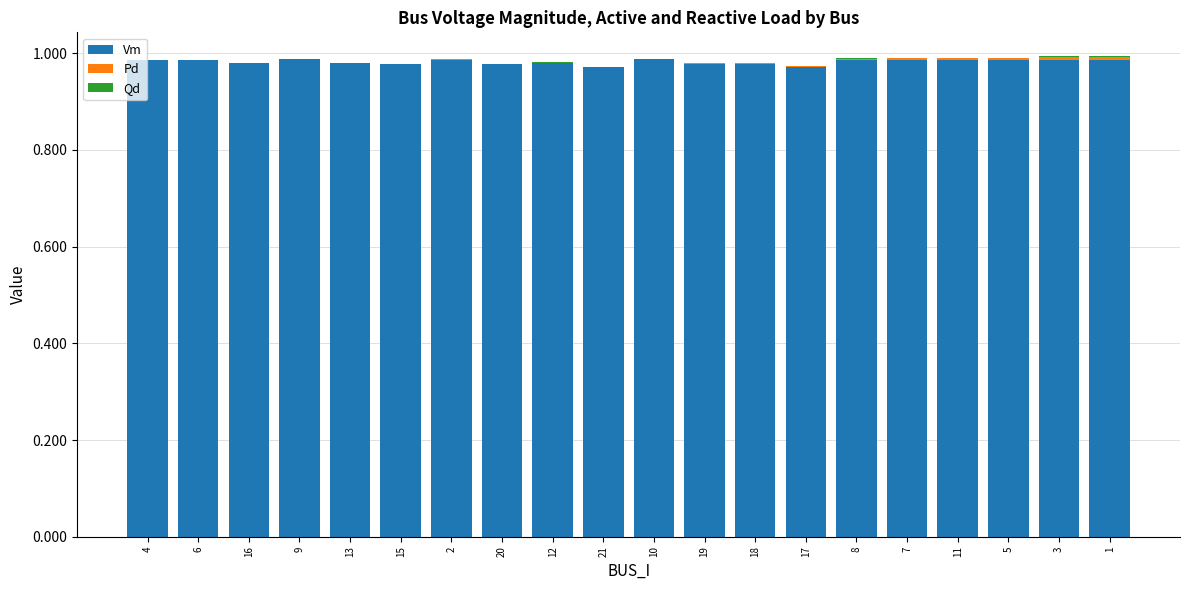

True or false: Vm has a value of 0.5 at 2.

False